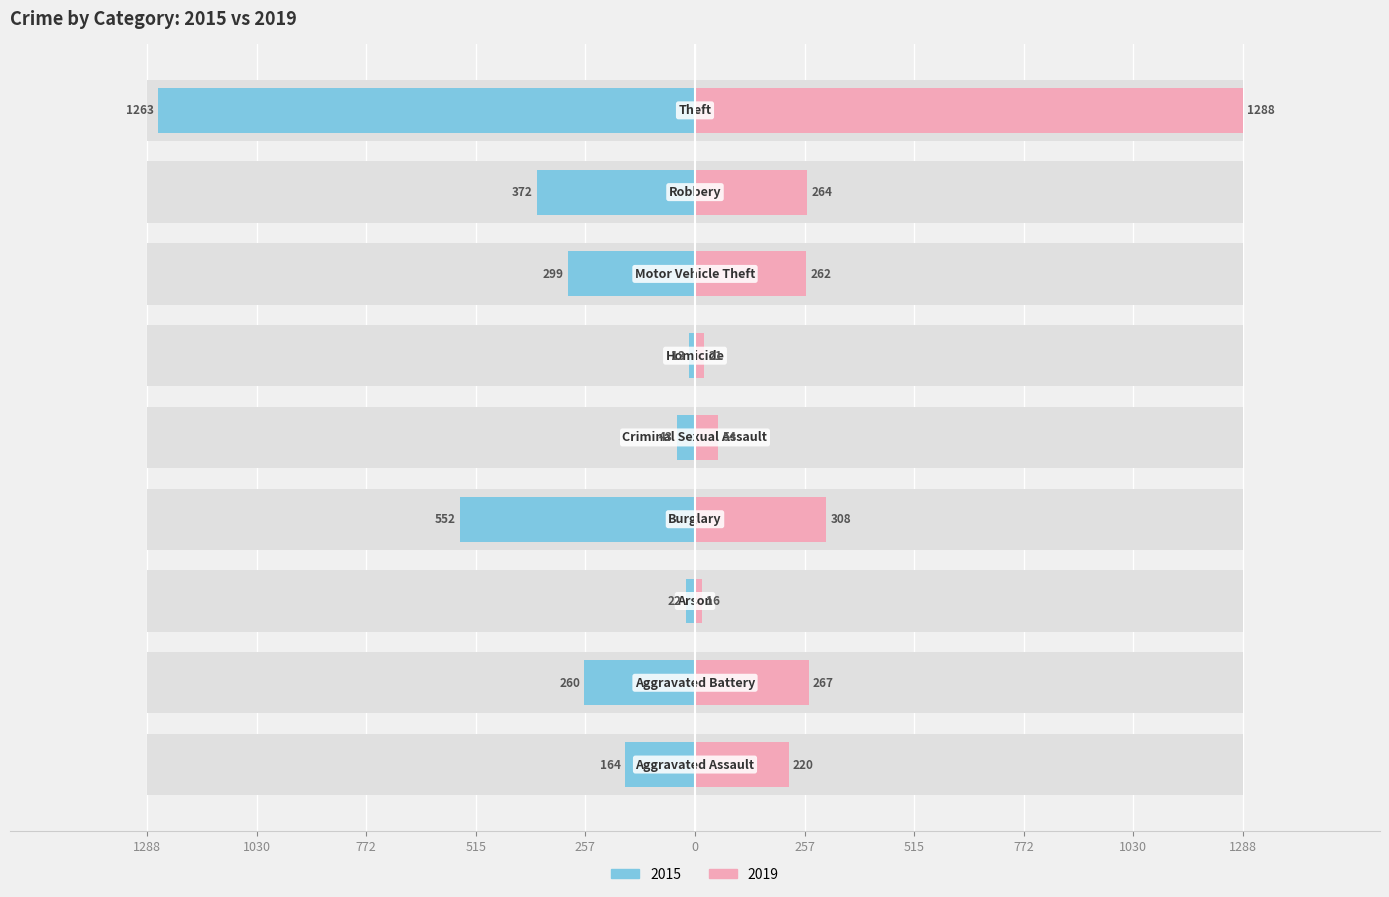

What is the difference between the maximum and second lowest values in the 2019 series?

1267